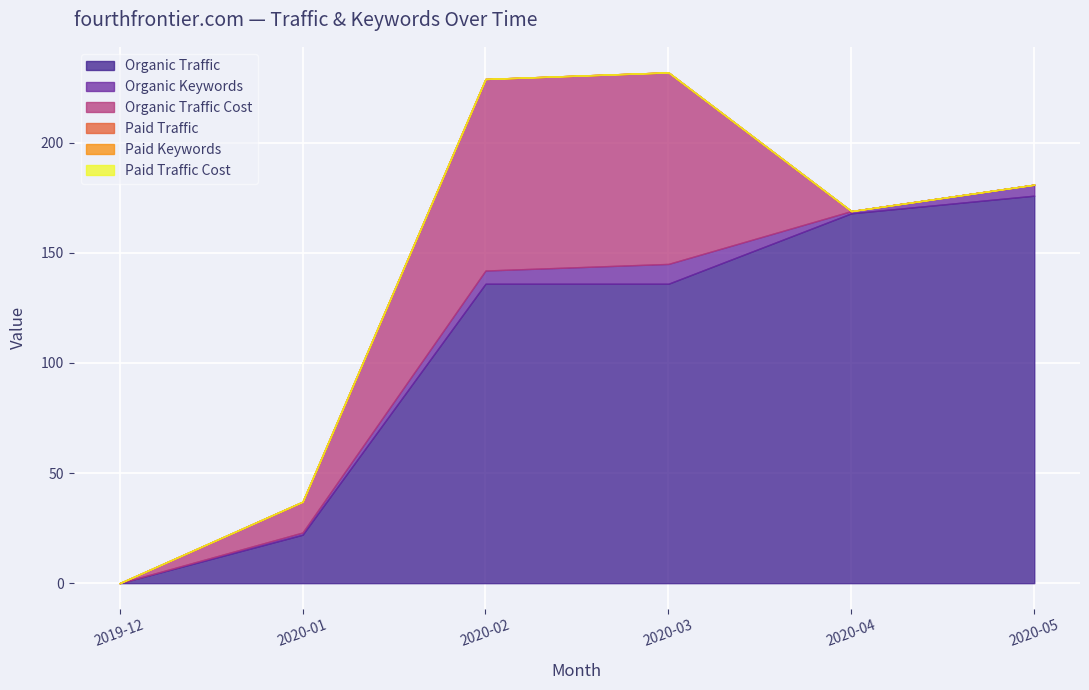

True or false: Paid Keywords and Organic Keywords intersect in this chart.

False